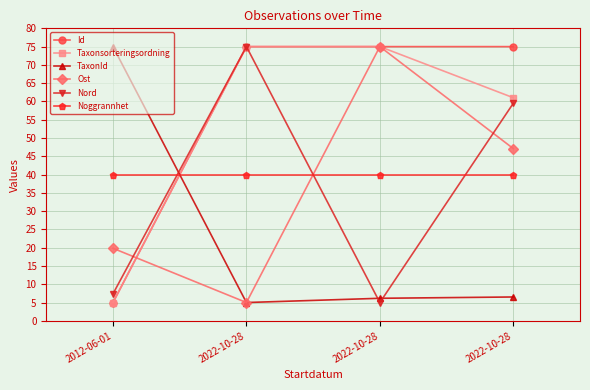

What is the difference between the maximum and minimum values in the TaxonId series?

70.0